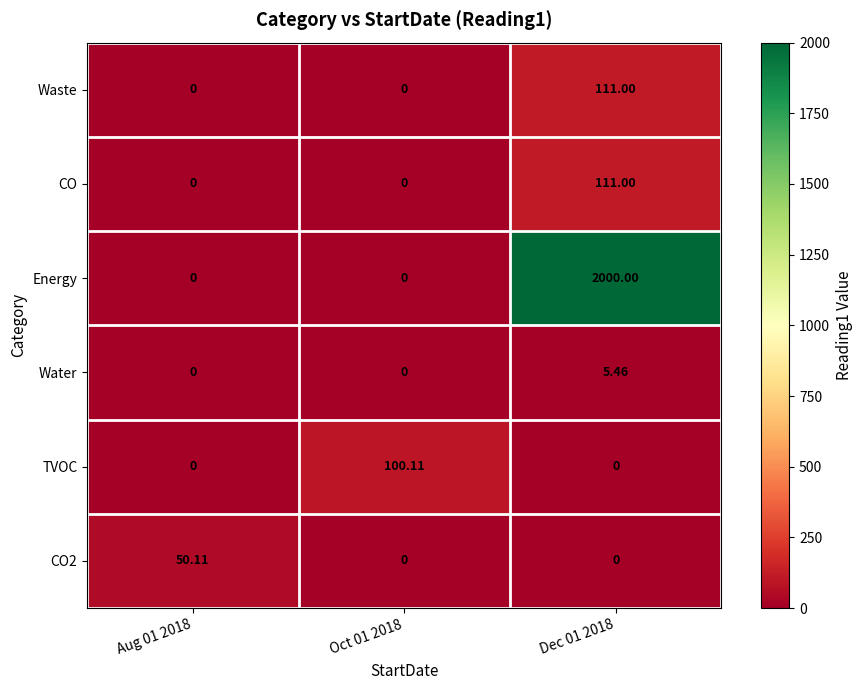

Which series has the largest total across all categories?

Energy